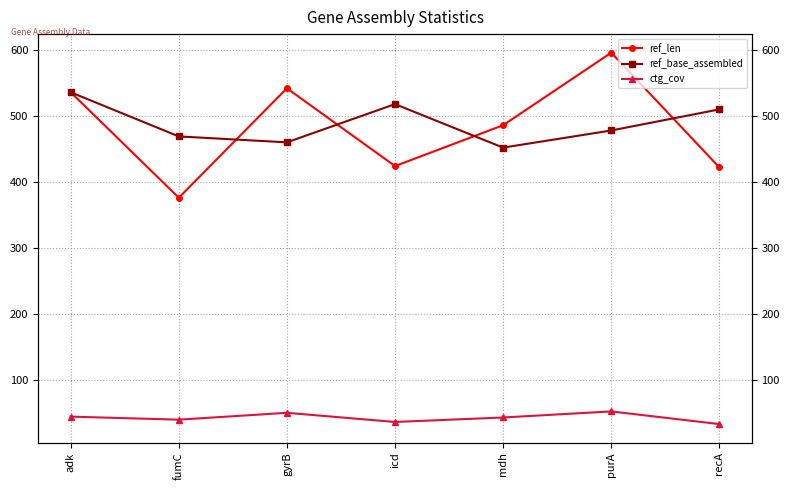

At which category does ref_base_assembled reach its first local valley?

gyrB